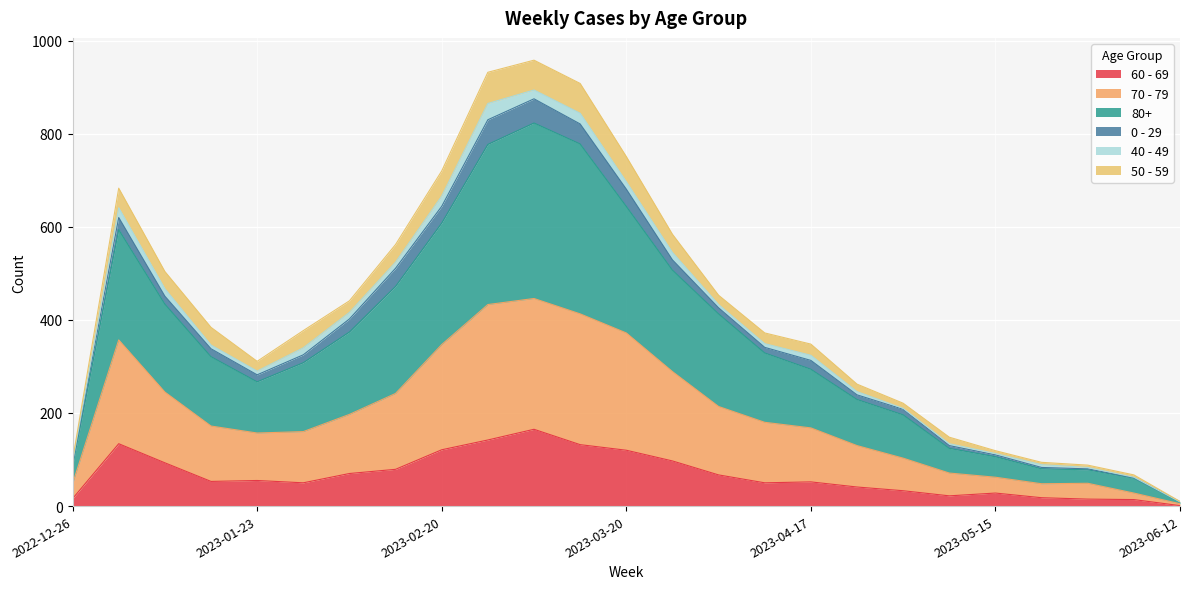

What are all the series names shown in the legend?

60 - 69, 70 - 79, 80+, 0 - 29, 40 - 49, 50 - 59